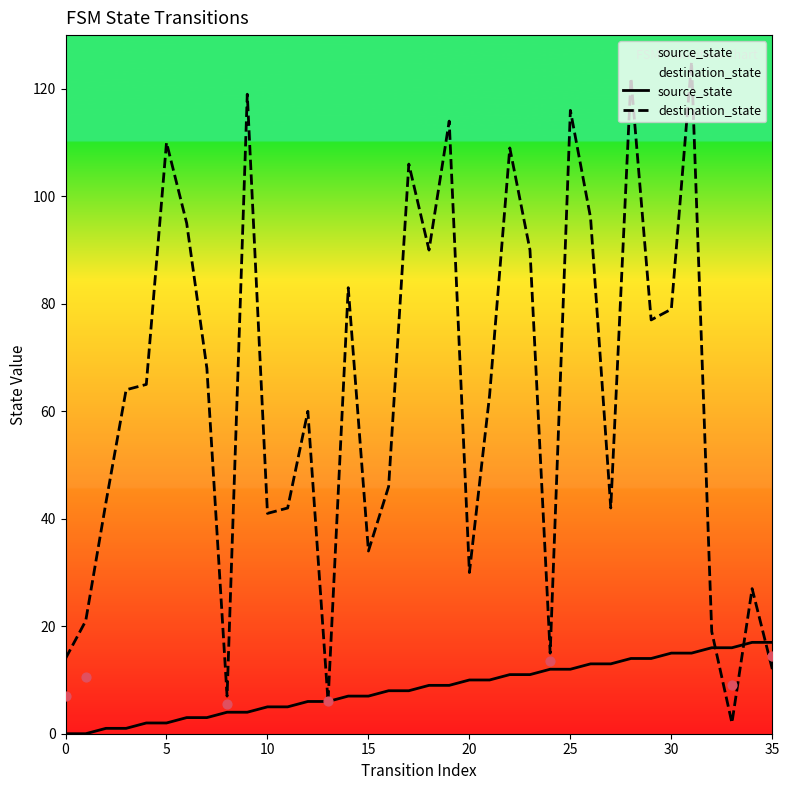

Which series contains the highest Y value?

destination_state